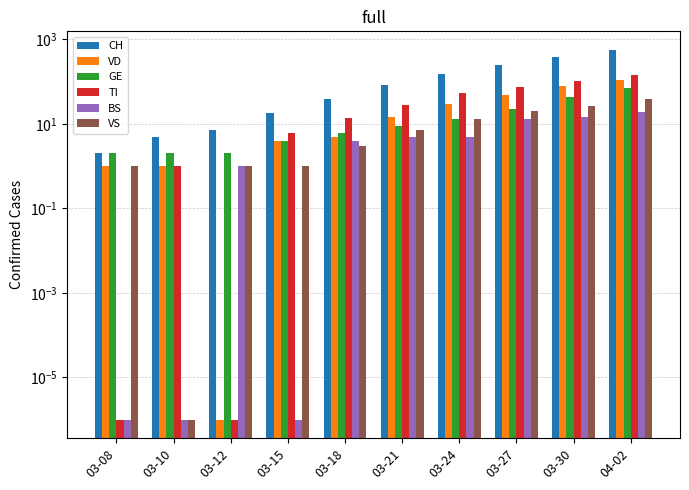

Reading left to right, extract all data points from this chart.

CH: 2.0	5.0	7.0	18.0	40.0	85.0	154.0	255.0	384.0	568.0
VD: 1.0	1.0	0.0	4.0	5.0	15.0	29.0	48.0	77.0	107.0
GE: 2.0	2.0	2.0	4.0	6.0	9.0	13.0	23.0	43.0	72.0
TI: 0.0	1.0	0.0	6.0	14.0	28.0	53.0	76.0	105.0	141.0
BS: 0.0	0.0	1.0	0.0	4.0	5.0	5.0	13.0	15.0	19.0
VS: 1.0	0.0	1.0	1.0	3.0	7.0	13.0	20.0	26.0	40.0